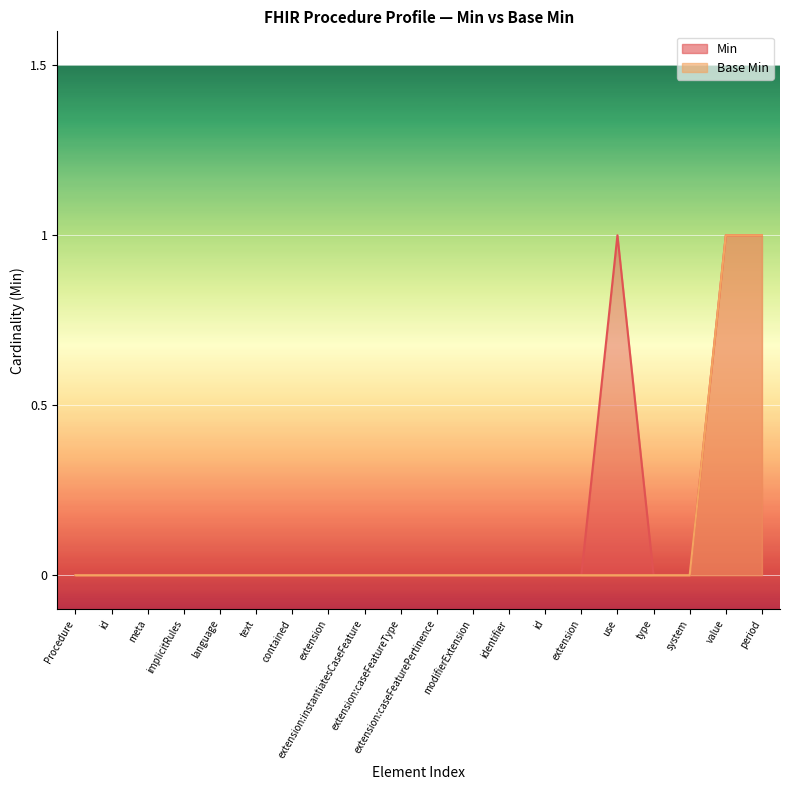

How many lines are shown in the chart?

2